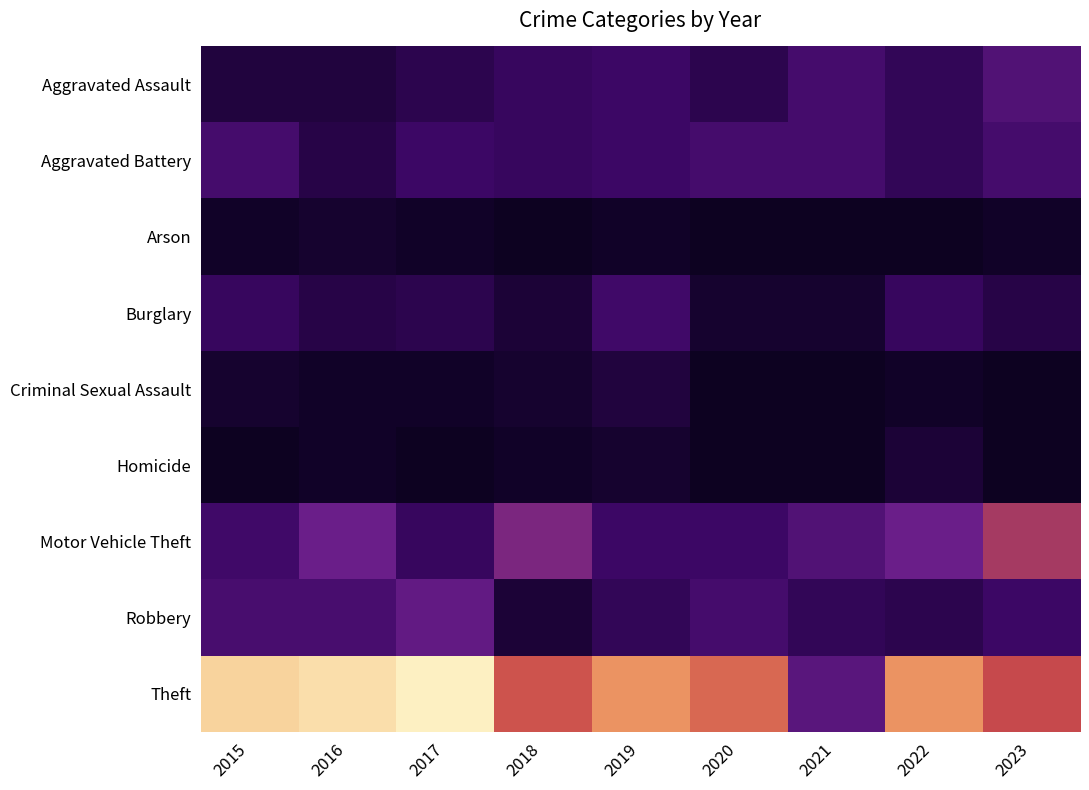

What is the total value across all series at 2018?

80